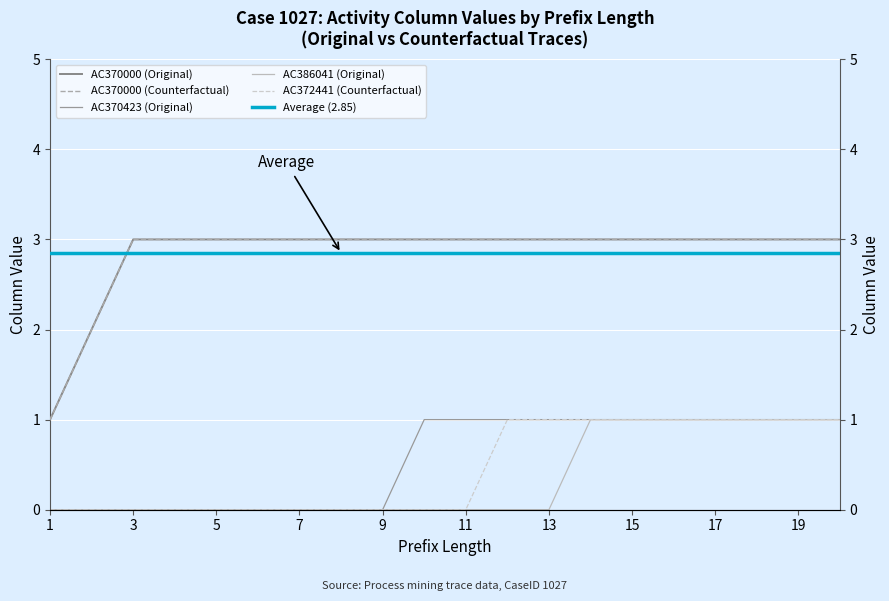

True or false: Original has a value of 3 at 15.

True